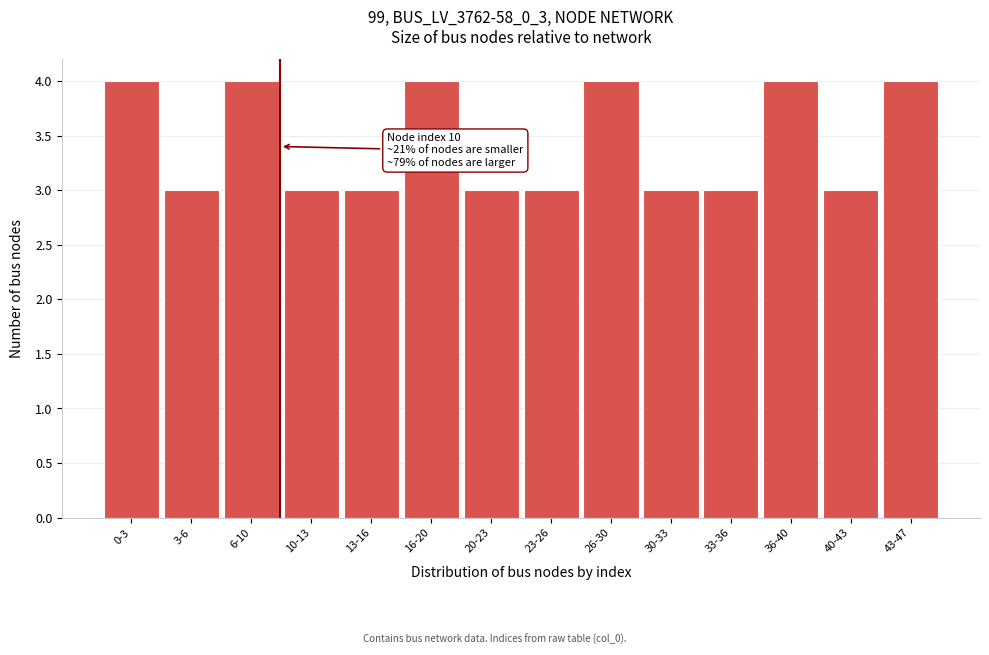

Reading right to left, what are all the values shown in this chart?

43-47=4	40-43=3	36-40=4	33-36=3	30-33=3	26-30=4	23-26=3	20-23=3	16-20=4	13-16=3	10-13=3	6-10=4	3-6=3	0-3=4